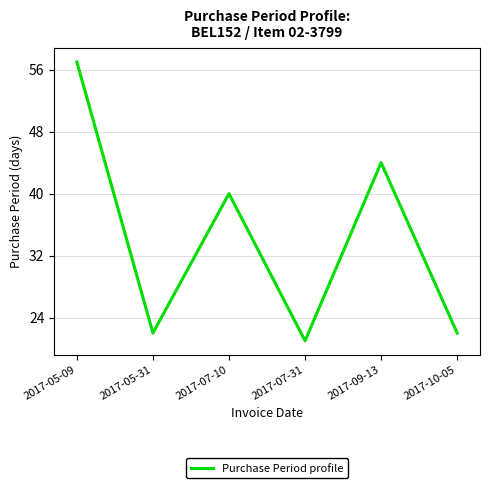

What position from the right is 2017-05-31?

5